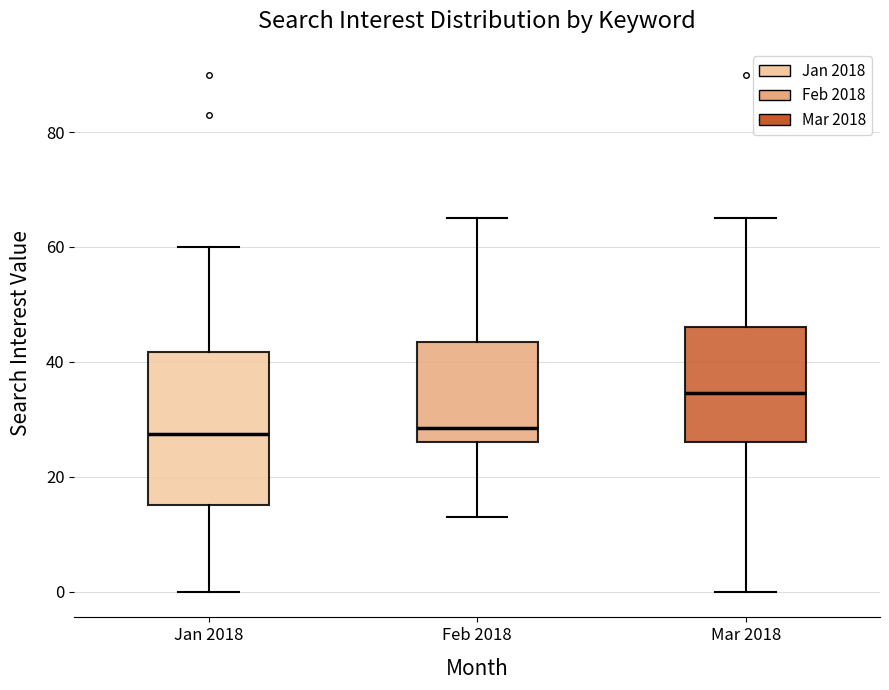

Which box's median line is the highest?

Mar 2018